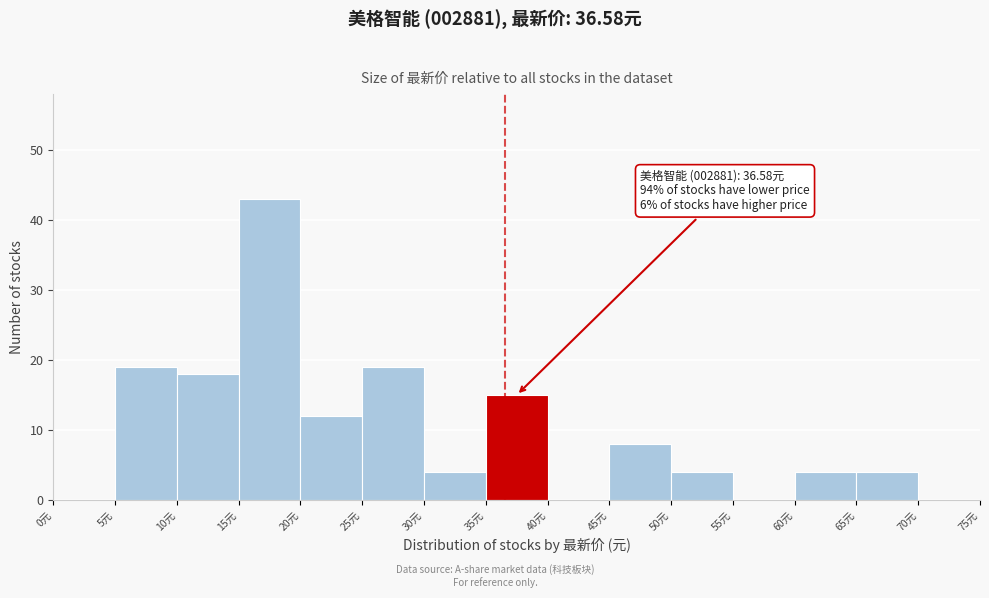

Which range on the x-axis has the tallest bar?

15 to 20